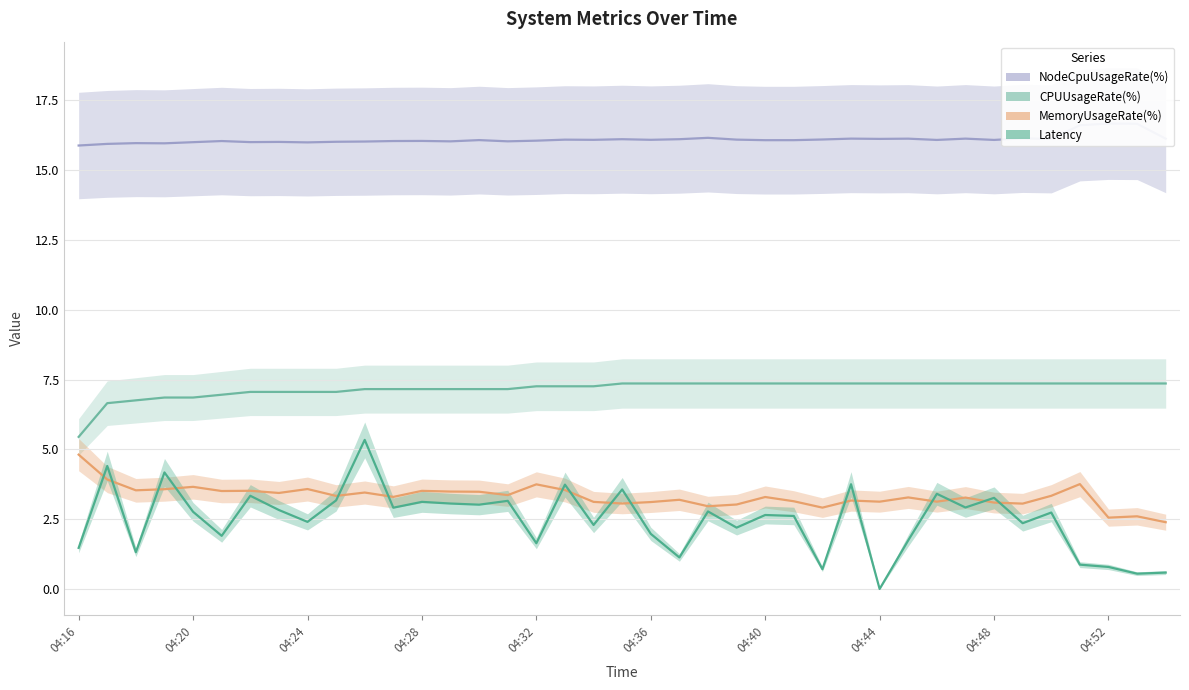

Does the chart have visible grid lines?

Yes